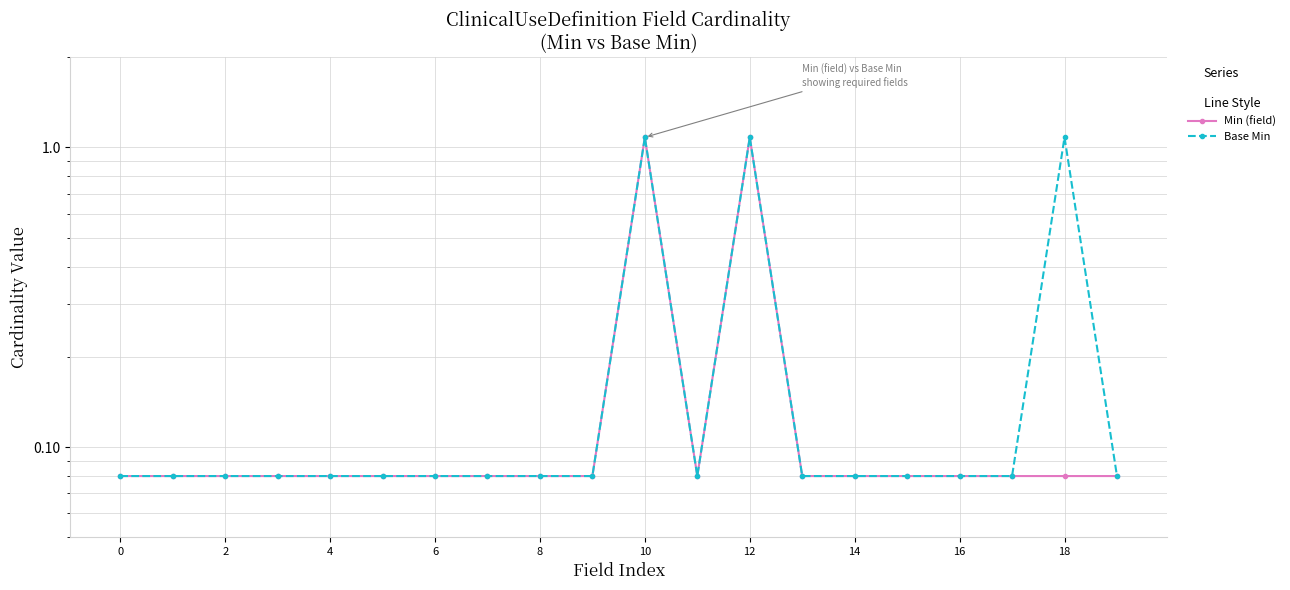

What is the value of the Base Min point at the 14th from the left?

0.1